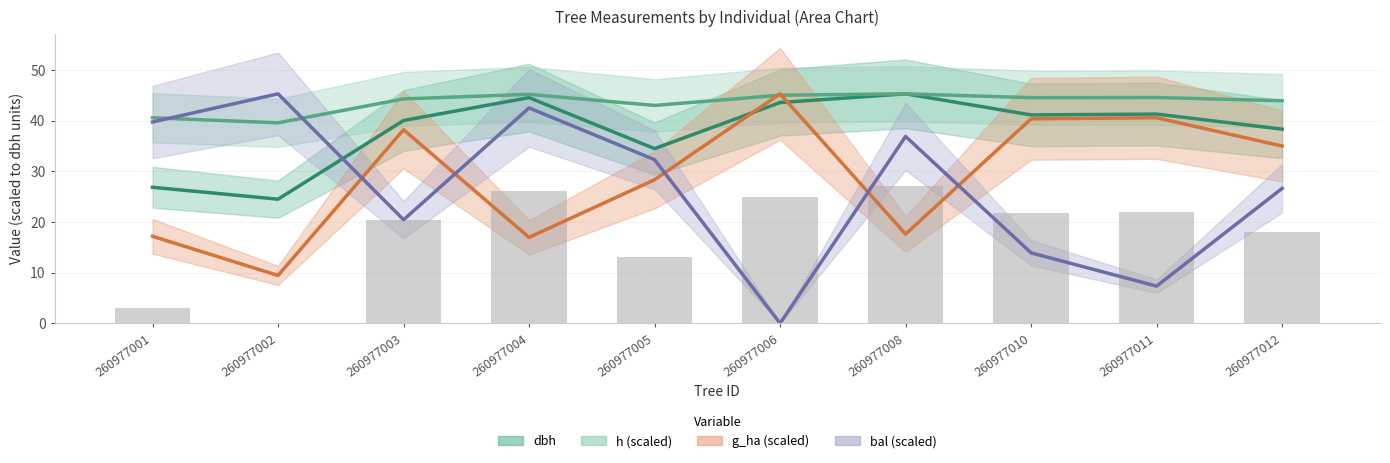

Rank the series at 260977004 from lowest to highest value.

g_ha (scaled), bal (scaled), dbh, h (scaled)